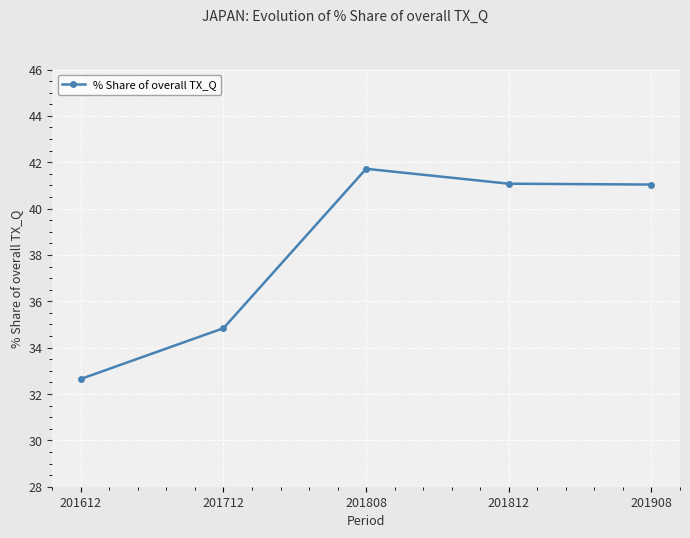

What is the value of the 1st point from the left?

32.6